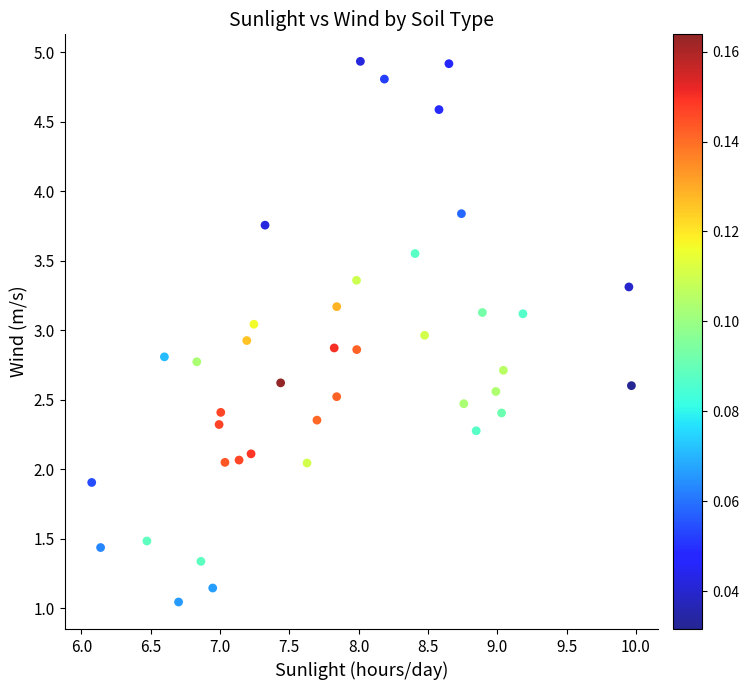

What is the range of X values (max minus min)?

3.9